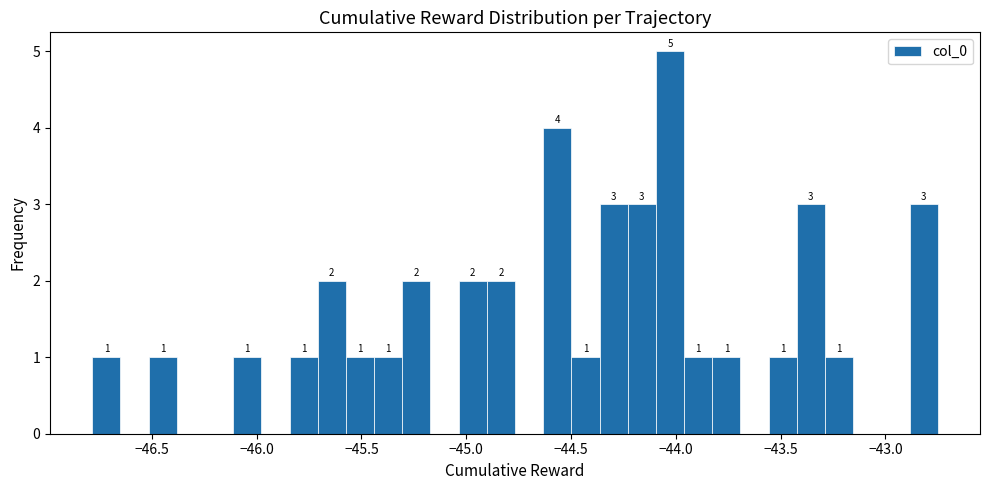

Read against the x-axis, roughly where is the centre of the tallest bar?

-44.05